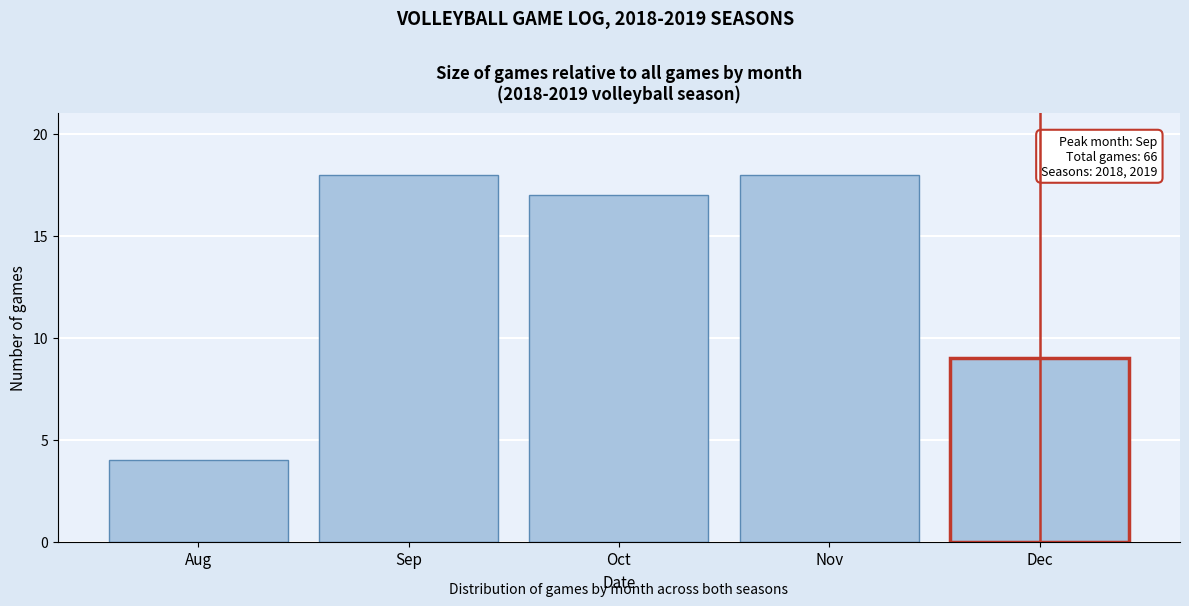

Reading left to right, extract all data points from this chart.

Aug=4	Sep=18	Oct=17	Nov=18	Dec=9